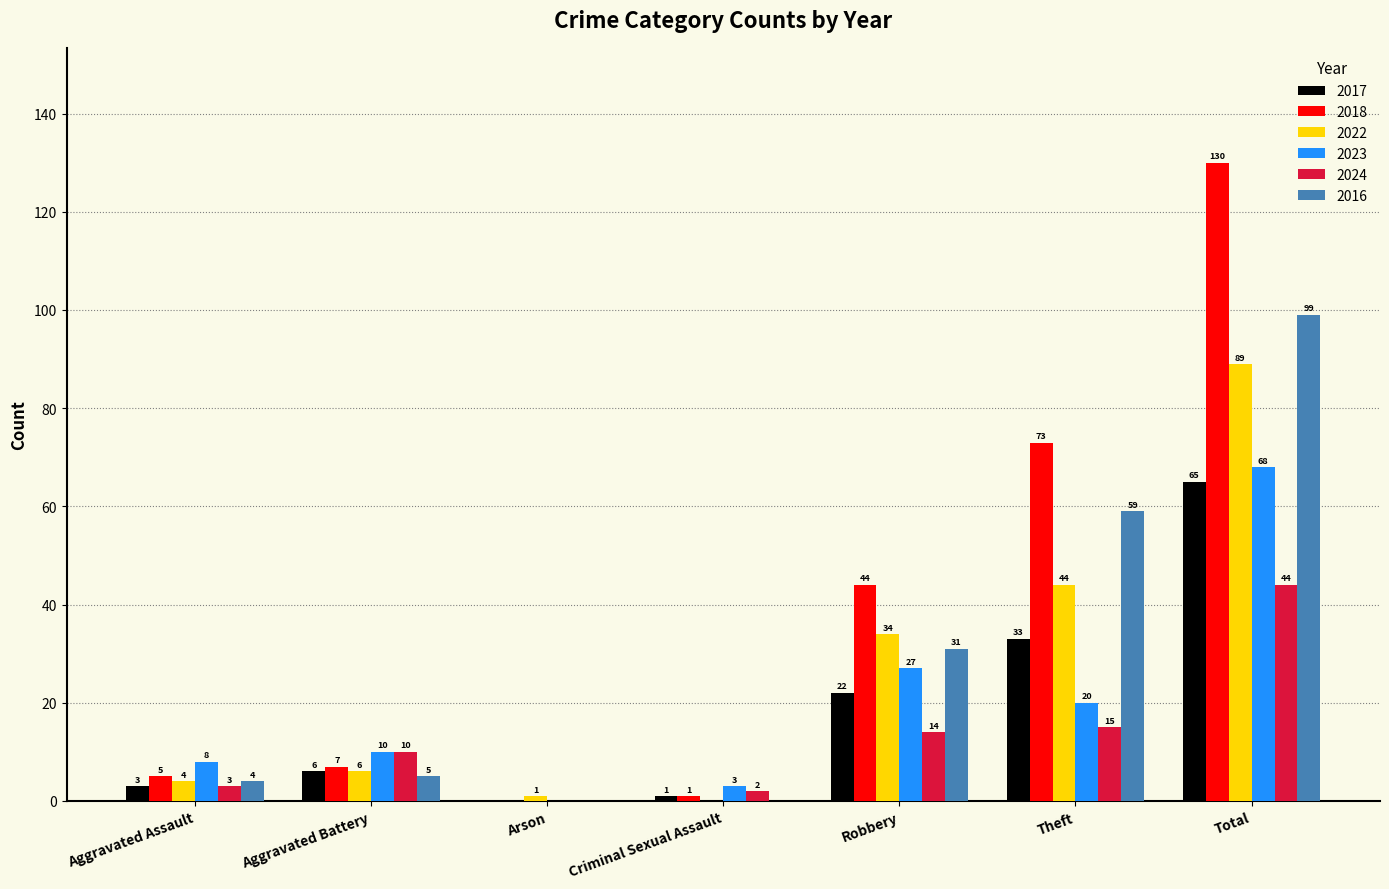

How many data points does each series have?

7